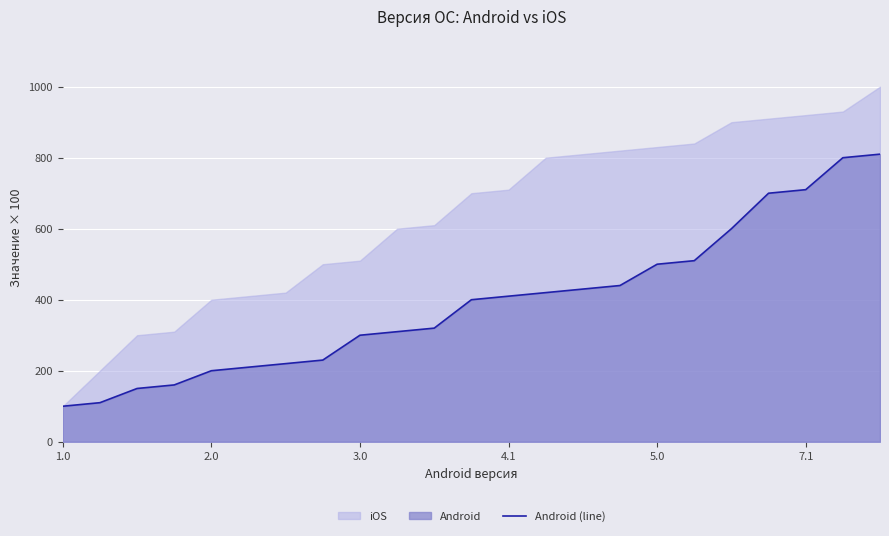

At which label is the value closest to 455?

15